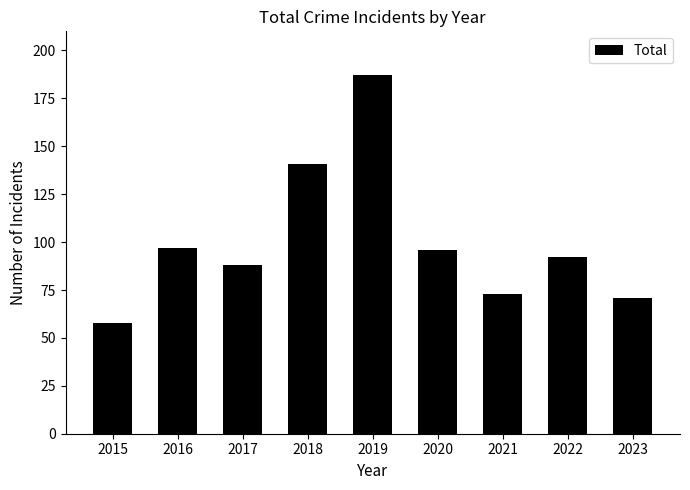

Between 2018 and 2017, which is larger?

2018